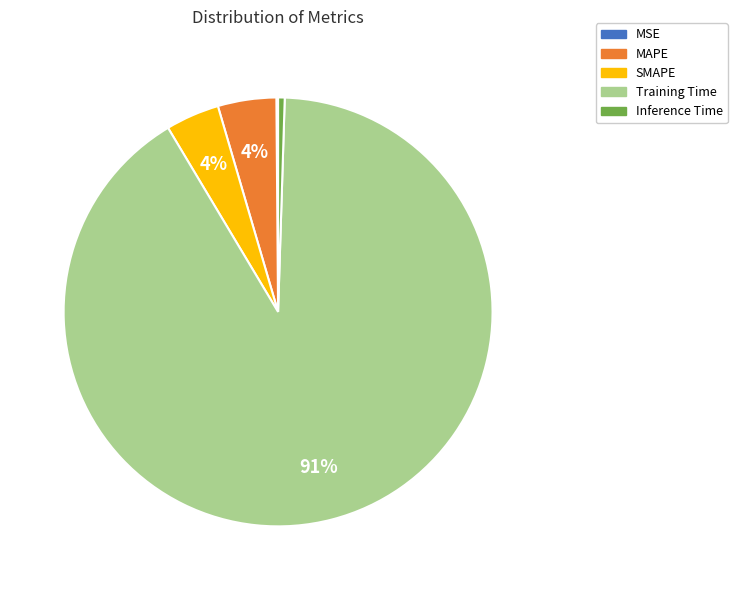

What is the majority slice?

Training Time